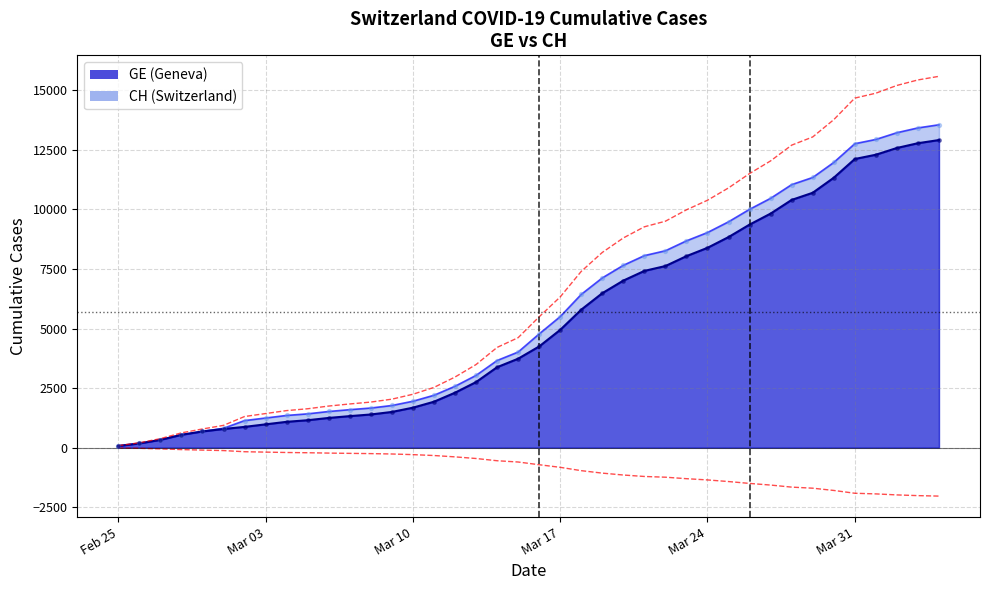

Is the value of CH at 6 greater than the value of GE at 8?

Yes